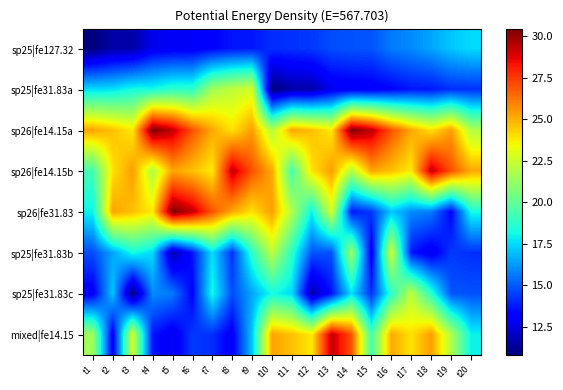

What is the total value across all series at t1?

140.0